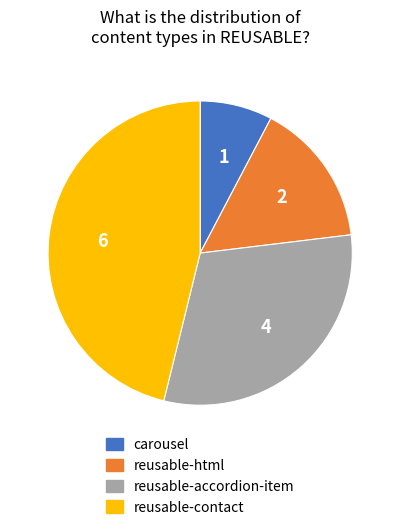

Does any single category account for the majority?

No